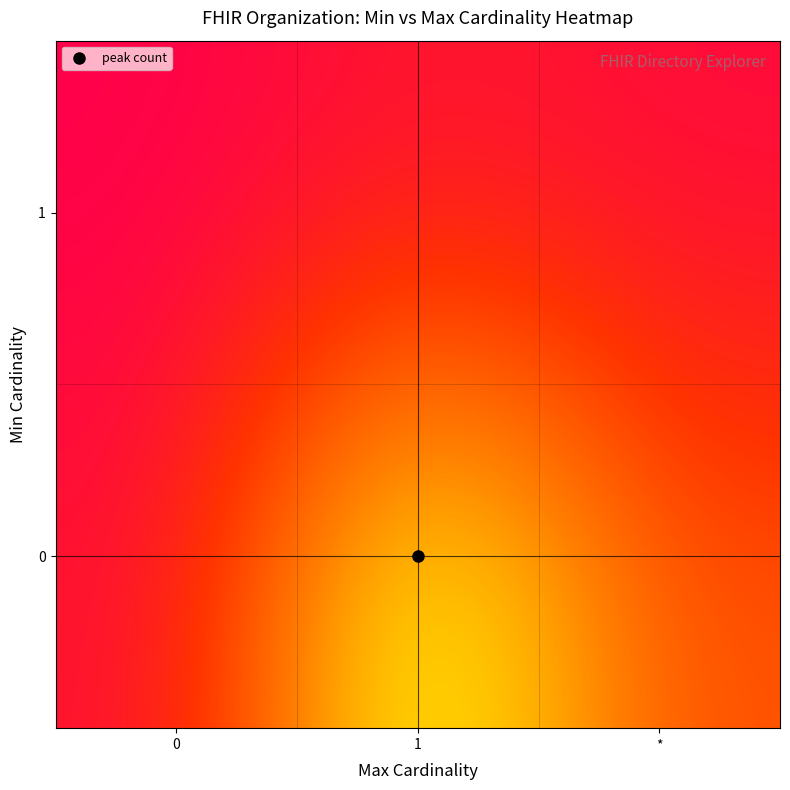

List the series in order of their peak value, lowest first.

1, 0